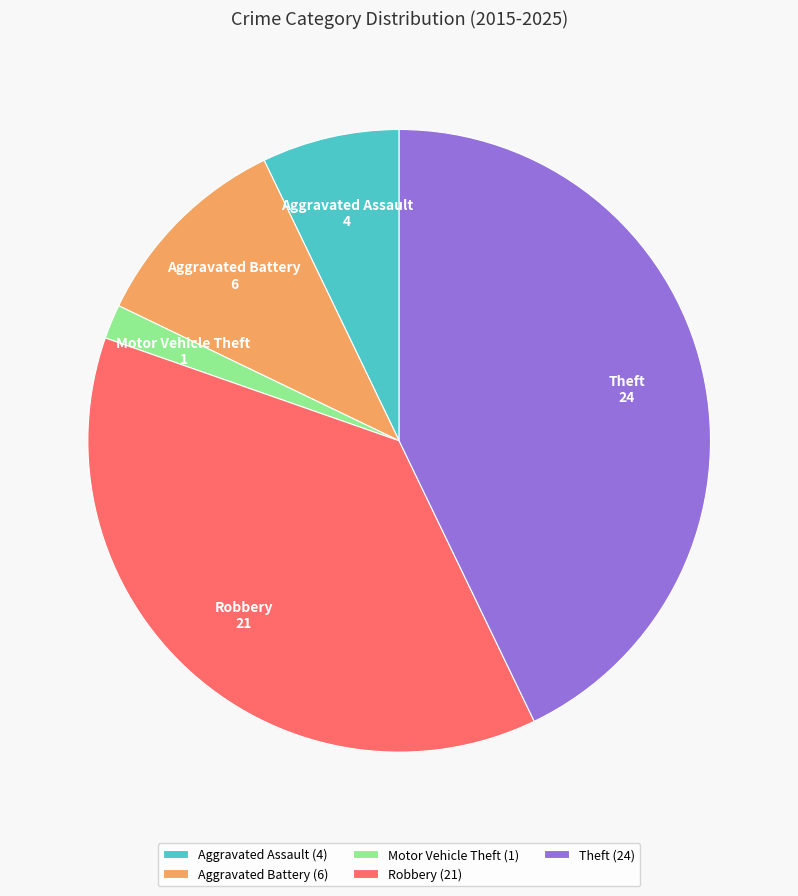

Which has a higher value, Theft or Aggravated Battery?

Theft